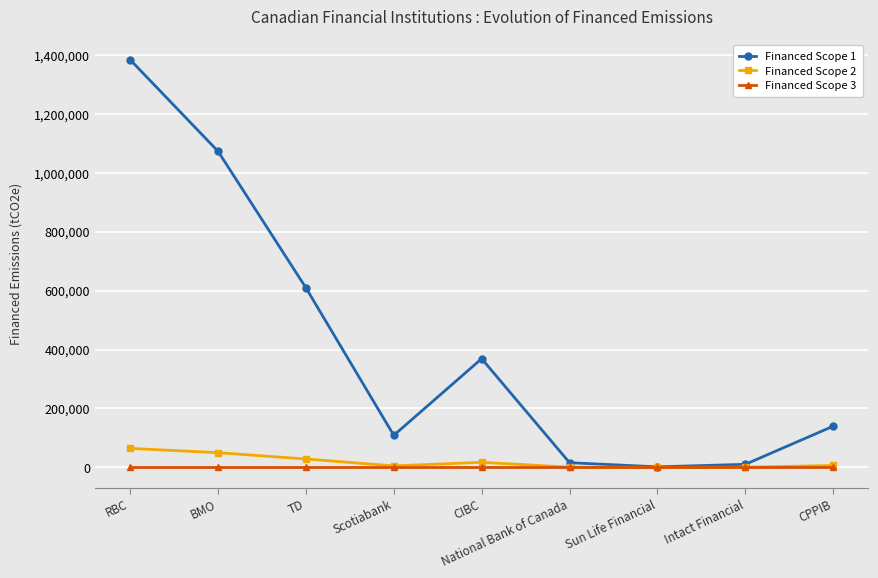

List the series in order of their peak value, lowest first.

Financed Scope 3, Financed Scope 2, Financed Scope 1